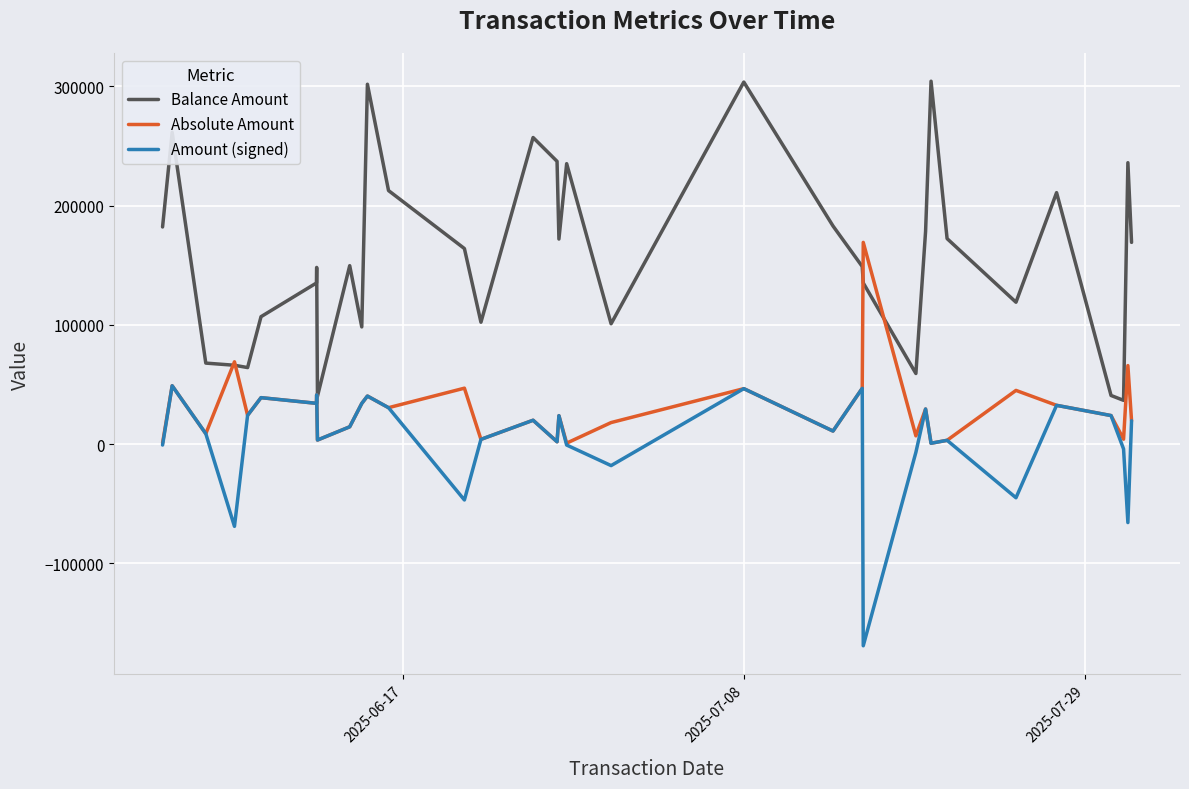

Rank the series by their average value, from highest to lowest.

Balance Amount, Absolute Amount, Amount (signed)